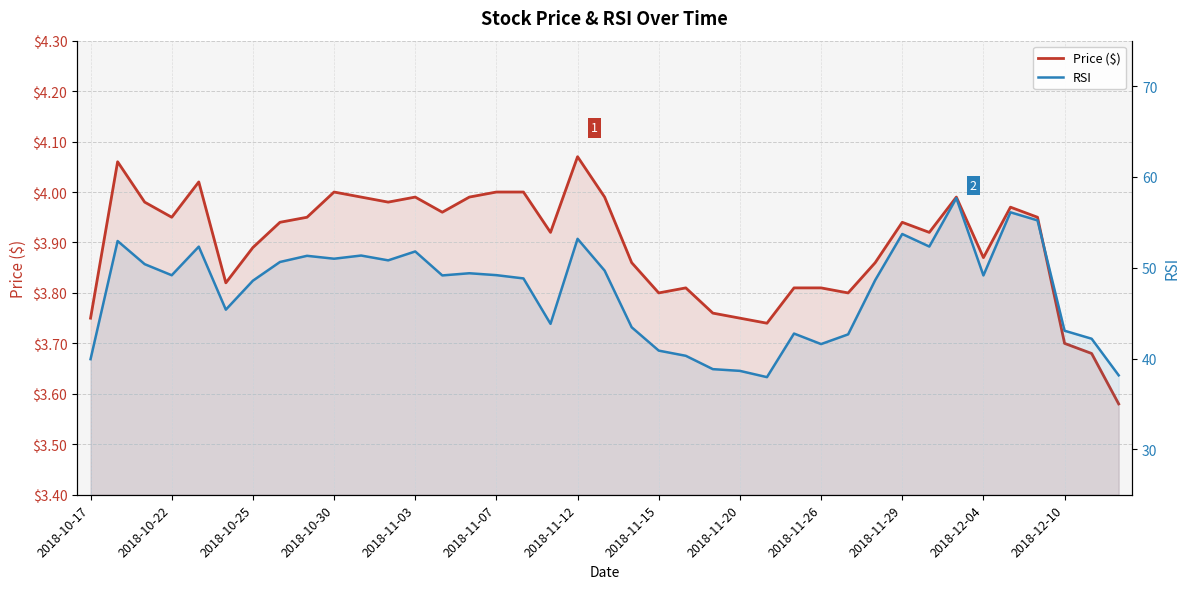

Rank the categories by Price ($) value from lowest to highest.

38, 37, 36, 25, 2018-10-17, 24, 23, 21, 28, 22, 26, 27, 2018-11-07, 20, 29, 33, 2018-11-12, 17, 31, 2018-11-15, 30, 2018-10-30, 2018-11-20, 35, 13, 34, 2018-10-25, 2018-12-04, 2018-11-29, 2018-12-10, 14, 19, 32, 2018-11-26, 15, 16, 2018-11-03, 2018-10-22, 18